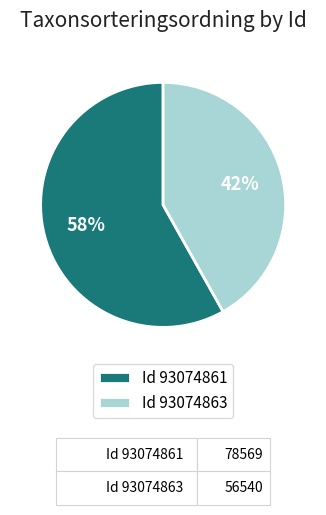

To the nearest percent, what is the difference between the largest and smallest slice percentages?

16%